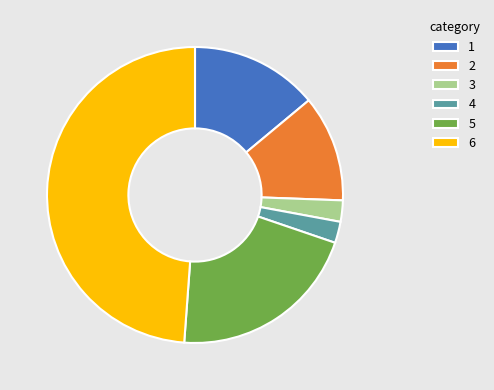

Which category has the biggest portion of the pie?

6